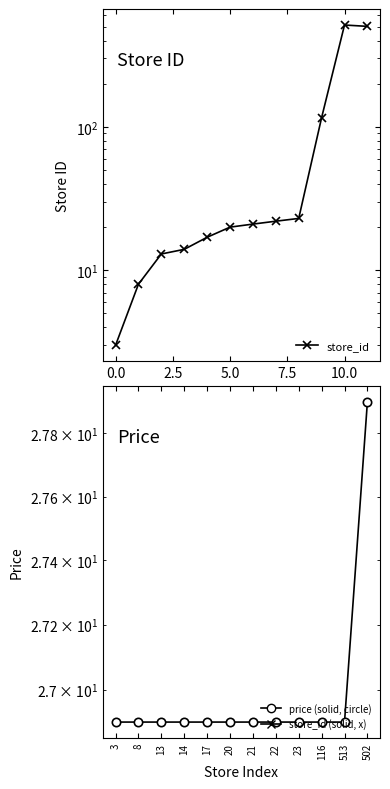

How many interior local peaks does the store_id series have?

1